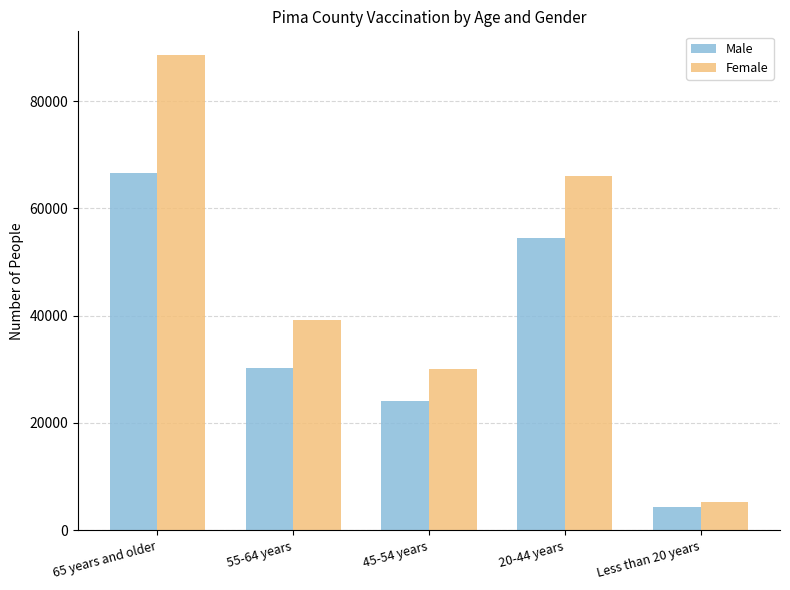

Reading right to left, list all the values displayed in this chart.

Male: Less than 20 years=4371	20-44 years=54520	45-54 years=24098	55-64 years=30260	65 years and older=66622
Female: Less than 20 years=5288	20-44 years=66080	45-54 years=30105	55-64 years=39235	65 years and older=88608